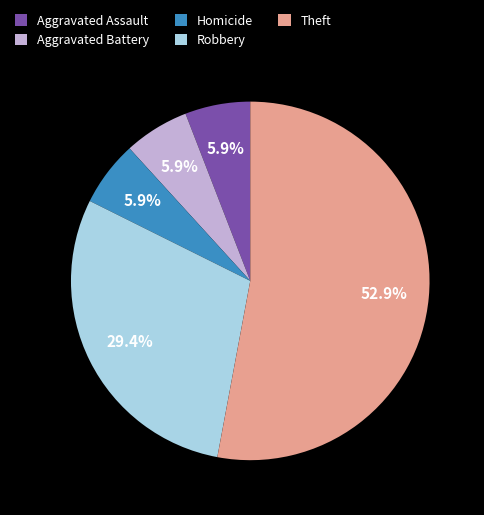

Which category has the biggest portion of the pie?

Theft